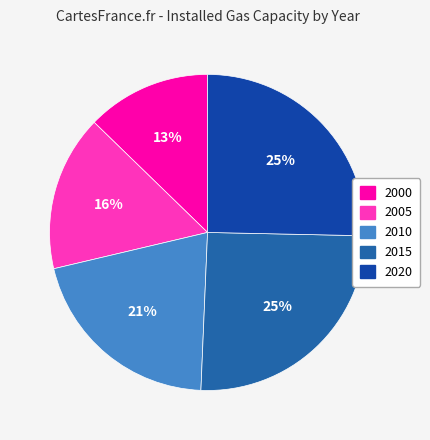

Is the sum of 2015 and 2005 greater than half?

No